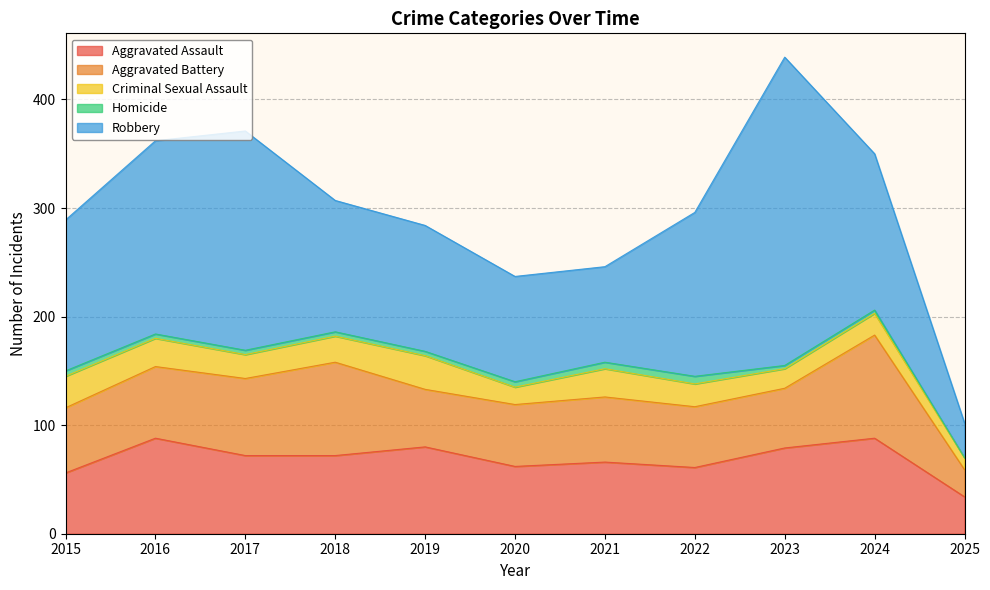

Which series has the widest spread of values?

Robbery